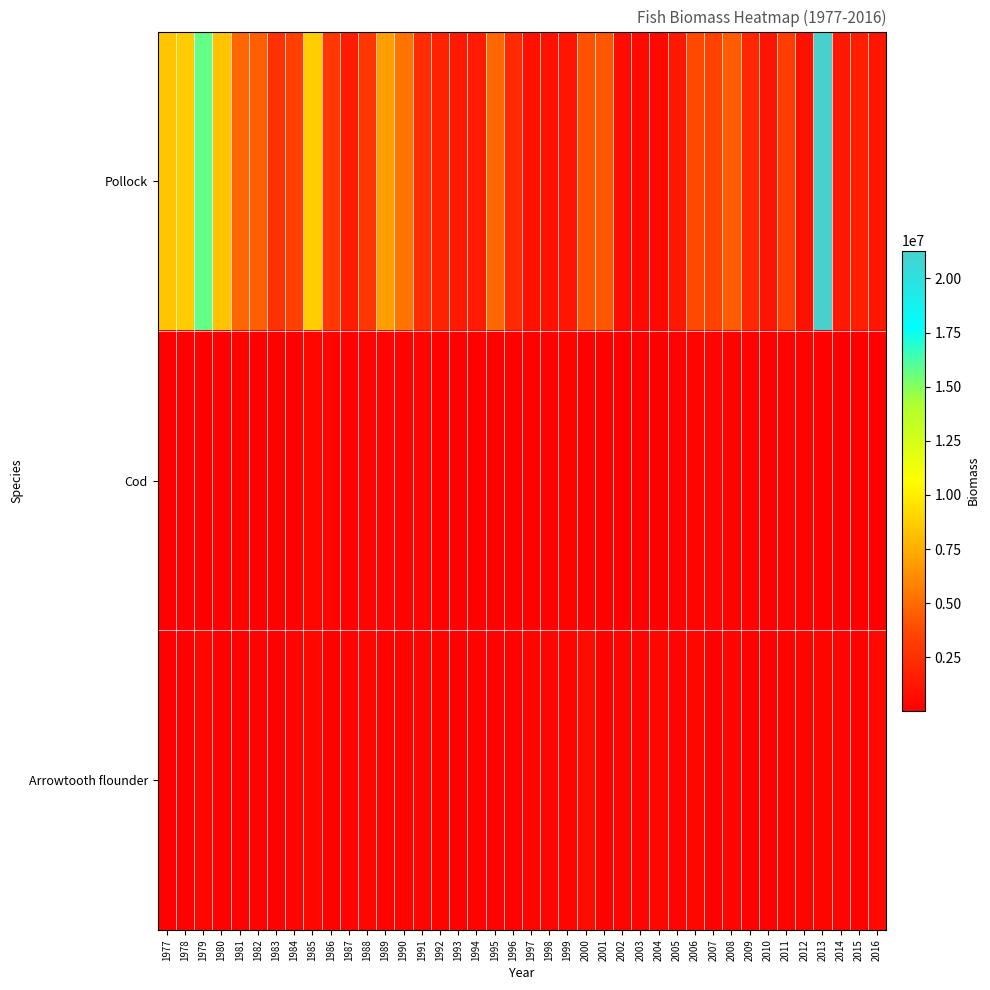

Which has a higher value, 1981 or 2011?

1981